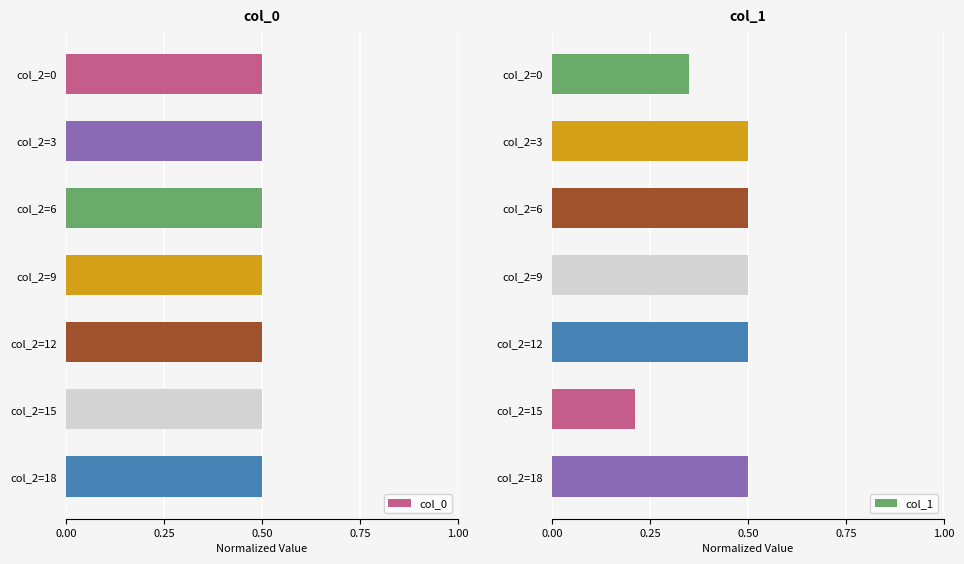

Which series has the widest spread of values?

col_1